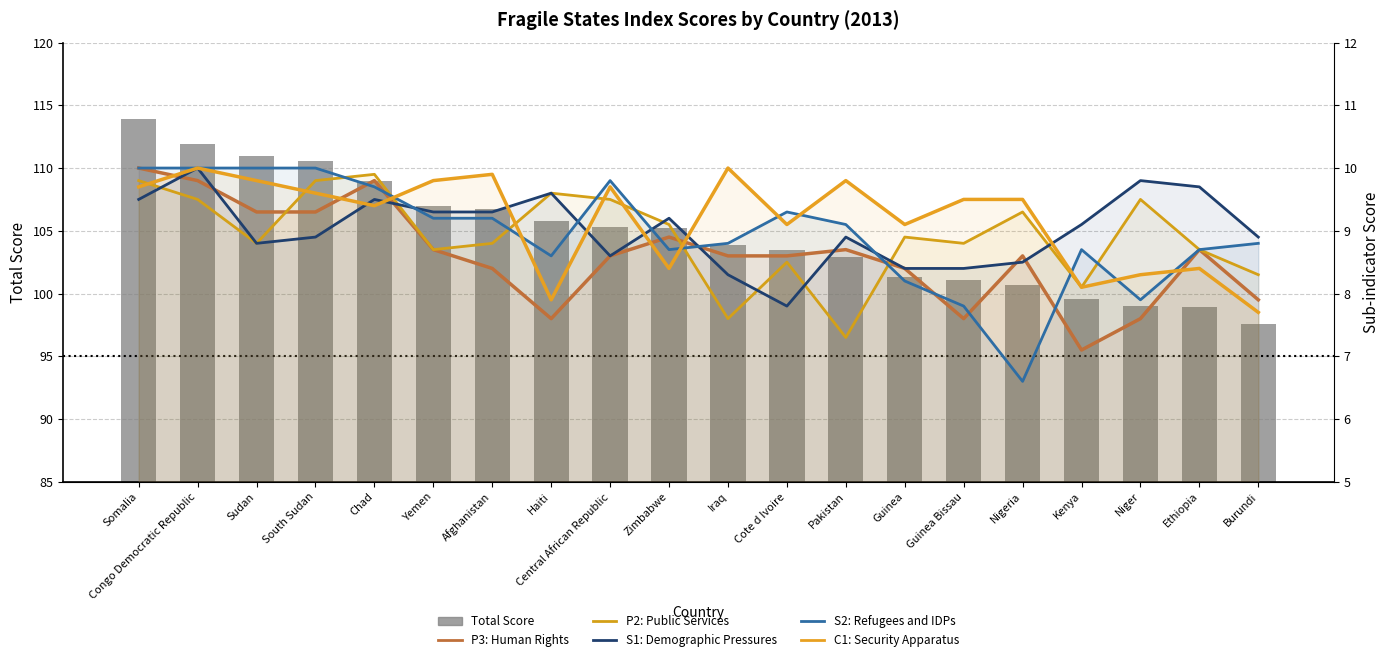

What is the difference between the maximum and minimum values in the P3: Human Rights series?

2.9